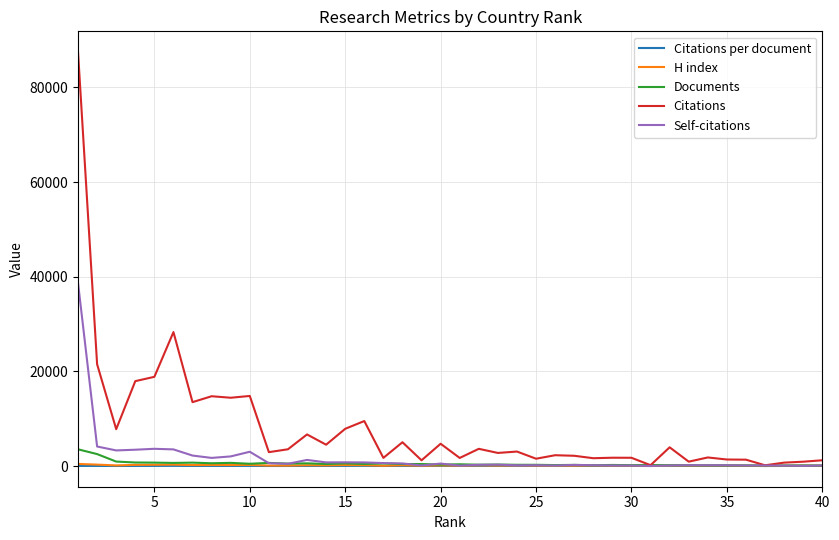

Which series has the largest total across all categories?

Citations